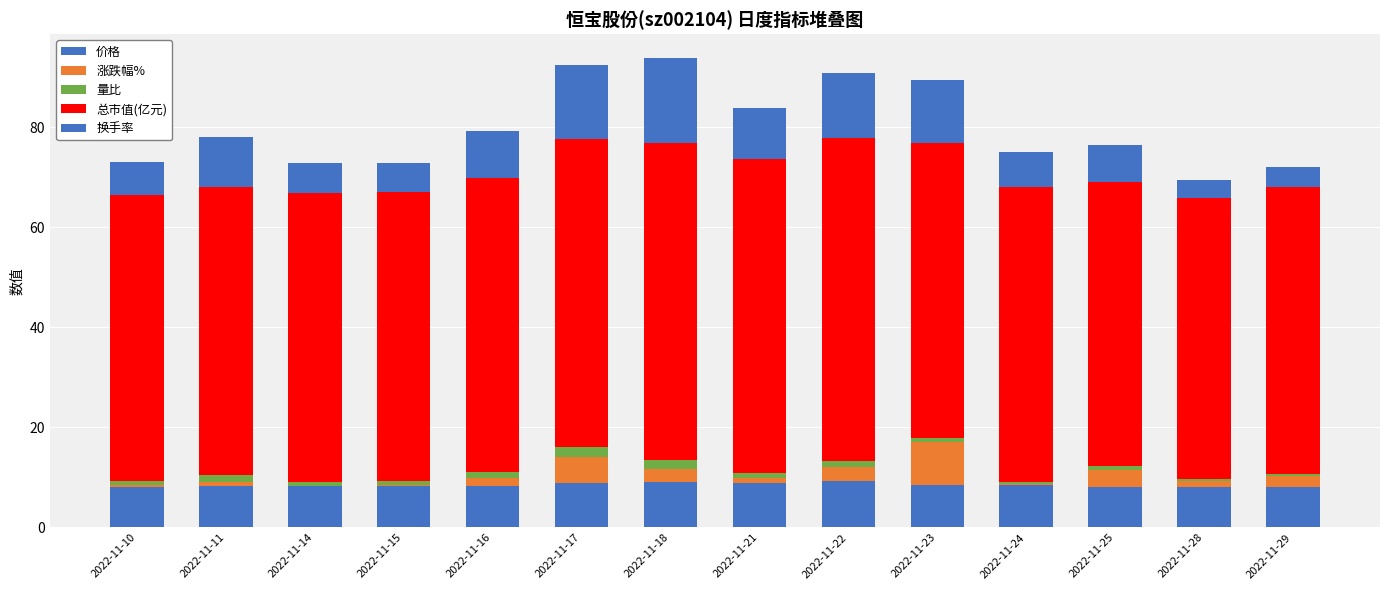

Are the bars grouped side by side (vs. stacked)?

No